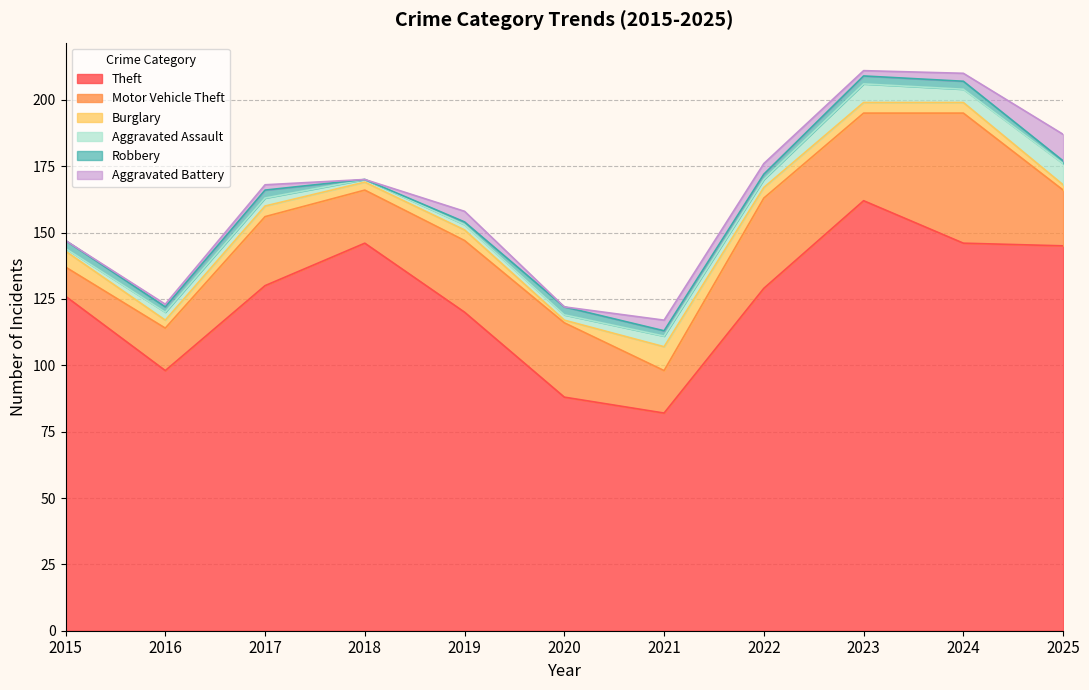

List the series in order of their peak value, highest first.

Theft, Motor Vehicle Theft, Aggravated Battery, Burglary, Aggravated Assault, Robbery